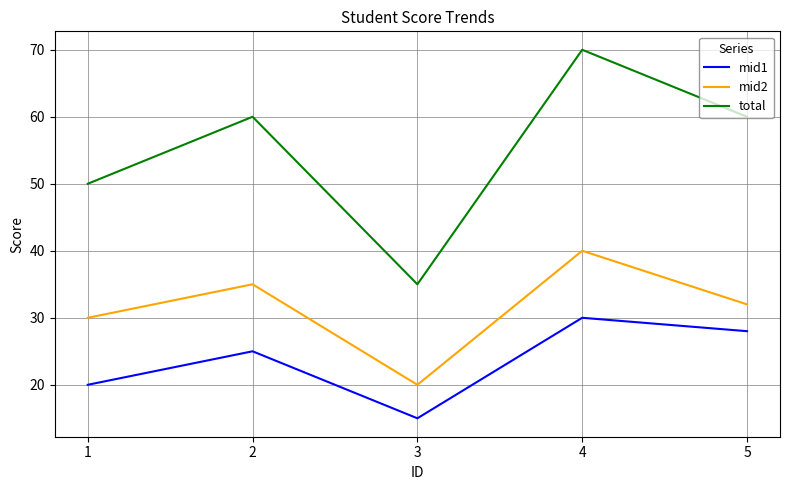

At which category does mid2 reach its first local valley?

3